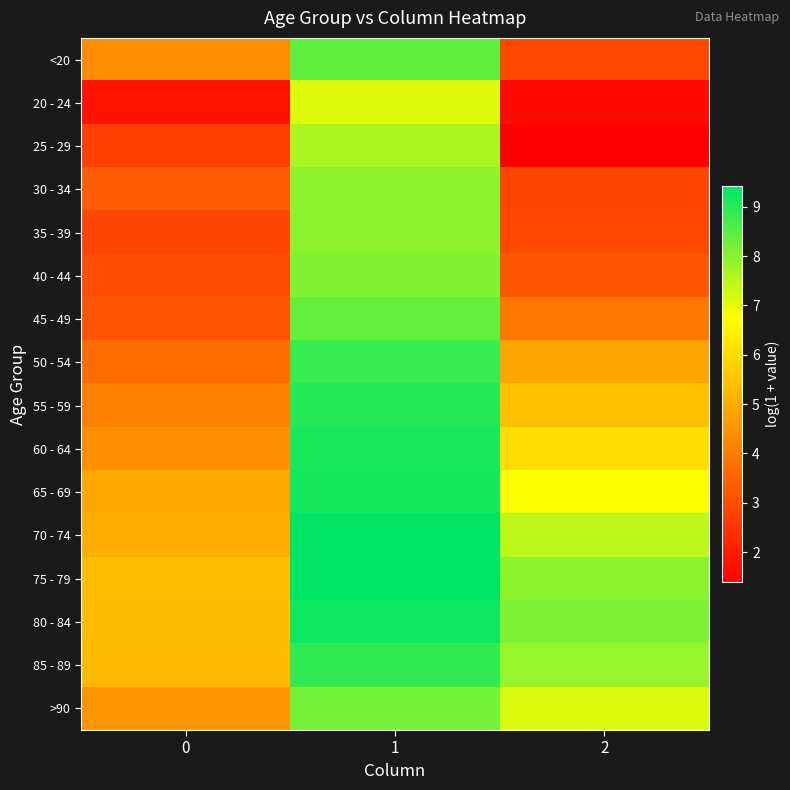

At how many categories does at least one series exceed 3?

3